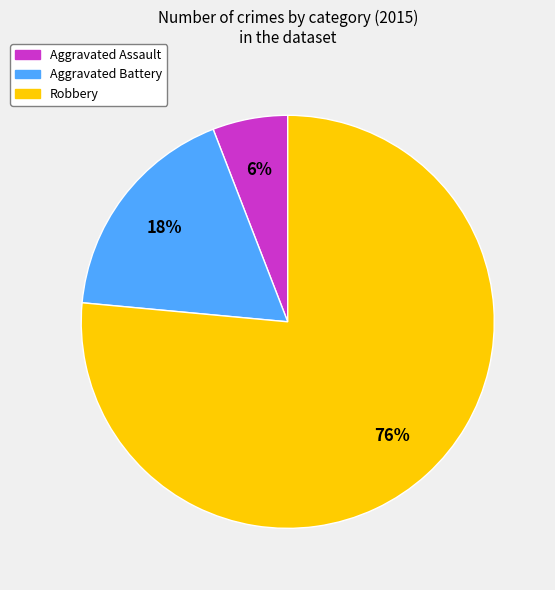

Is there any slice that represents more than half of the pie?

Yes